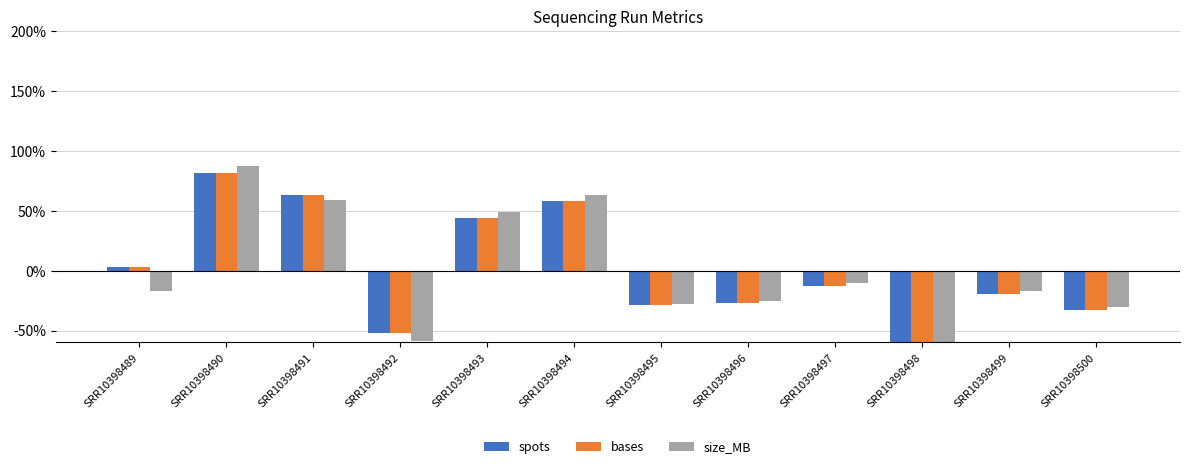

At how many categories does at least one series exceed 83?

1